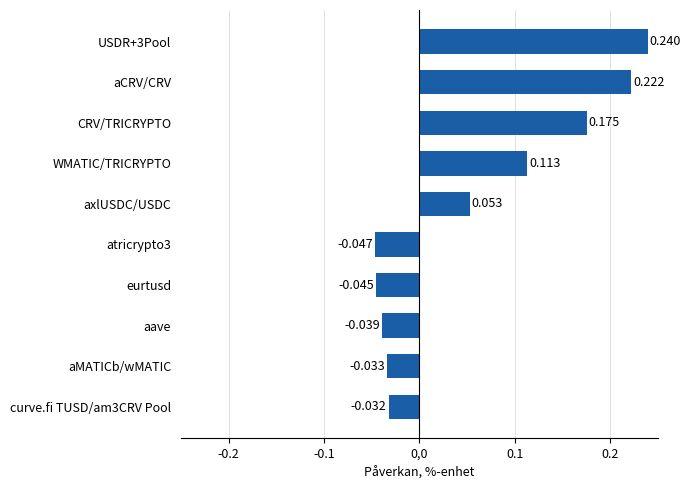

Between axlUSDC/USDC and aMATICb/wMATIC, which is larger?

axlUSDC/USDC